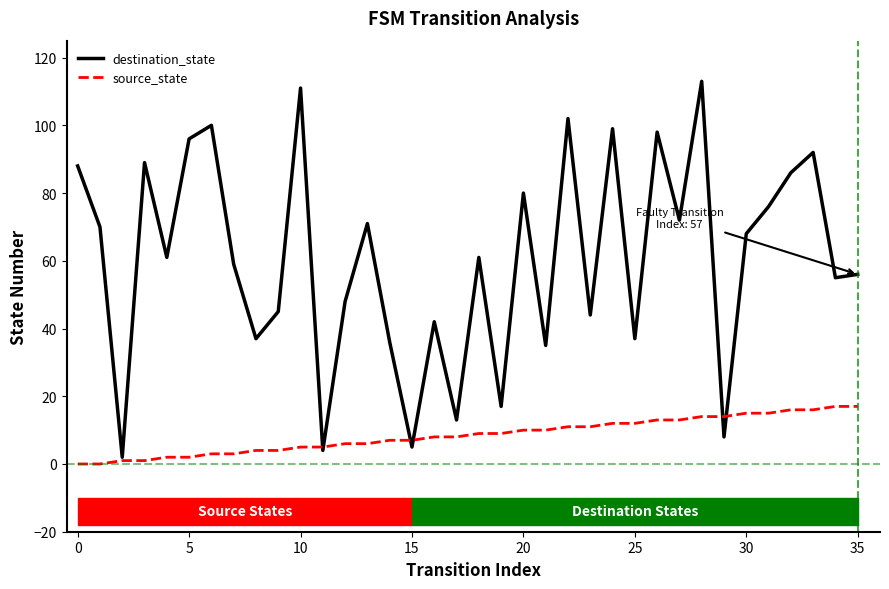

True or false: source_state and destination_state intersect in this chart.

True